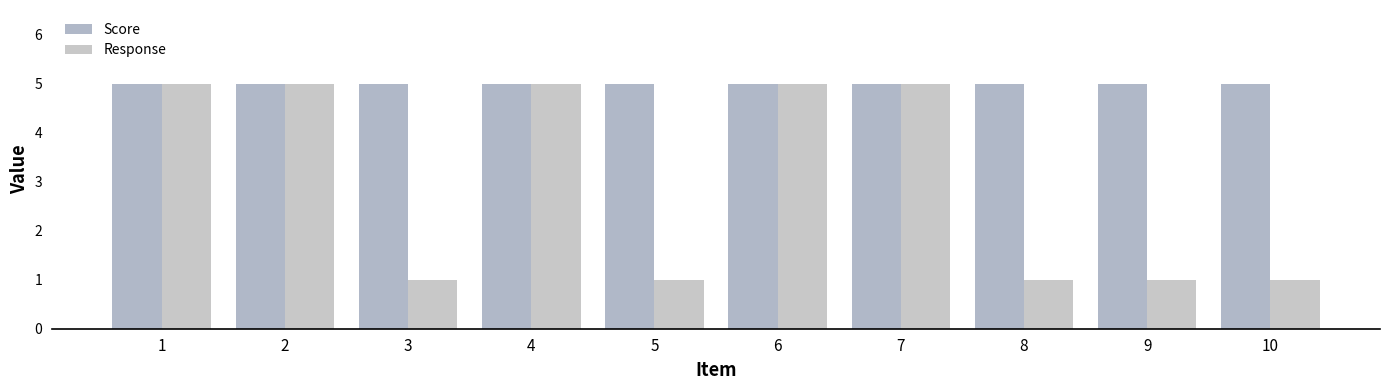

Rank the categories by Response value from highest to lowest.

1, 2, 4, 6, 7, 3, 5, 8, 9, 10